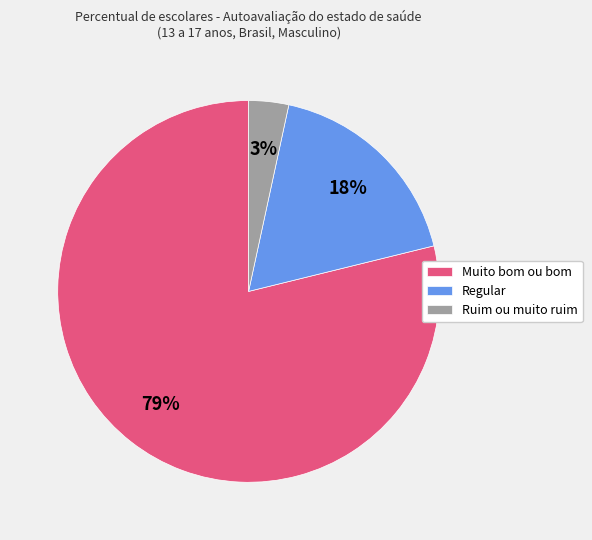

Is there a majority slice in this chart?

Yes